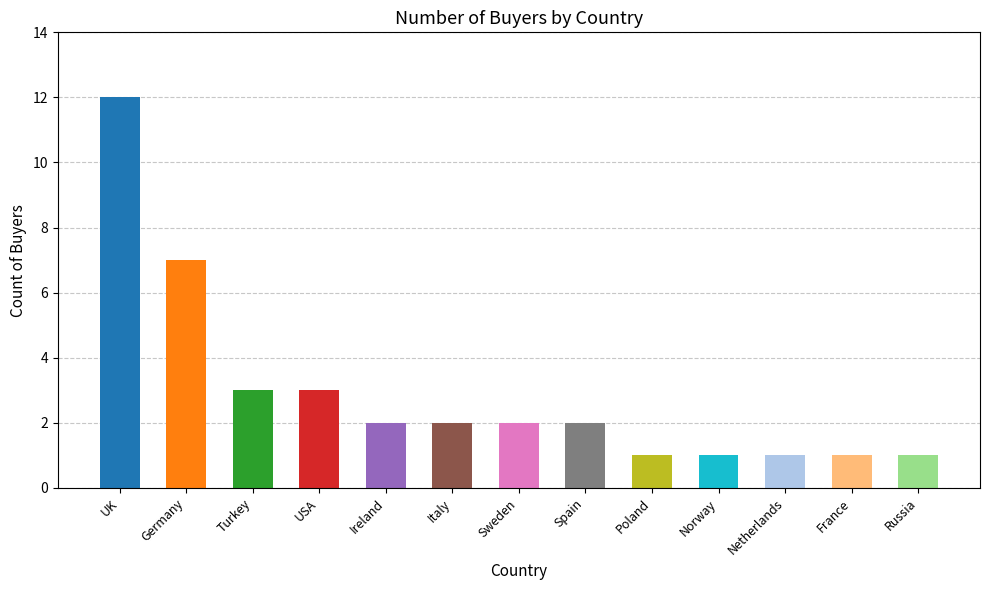

List the labels in order of value, smallest first.

Poland, Norway, Netherlands, France, Russia, Ireland, Italy, Sweden, Spain, Turkey, USA, Germany, UK